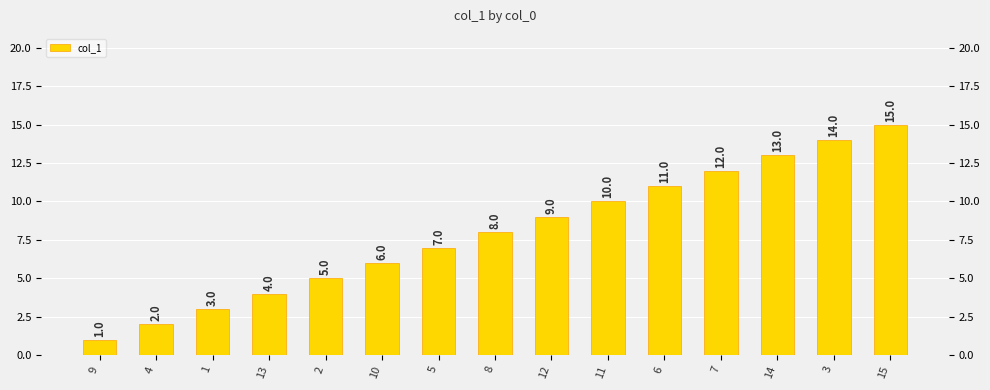

The chart shows a value of 7 at 5. True or false?

True